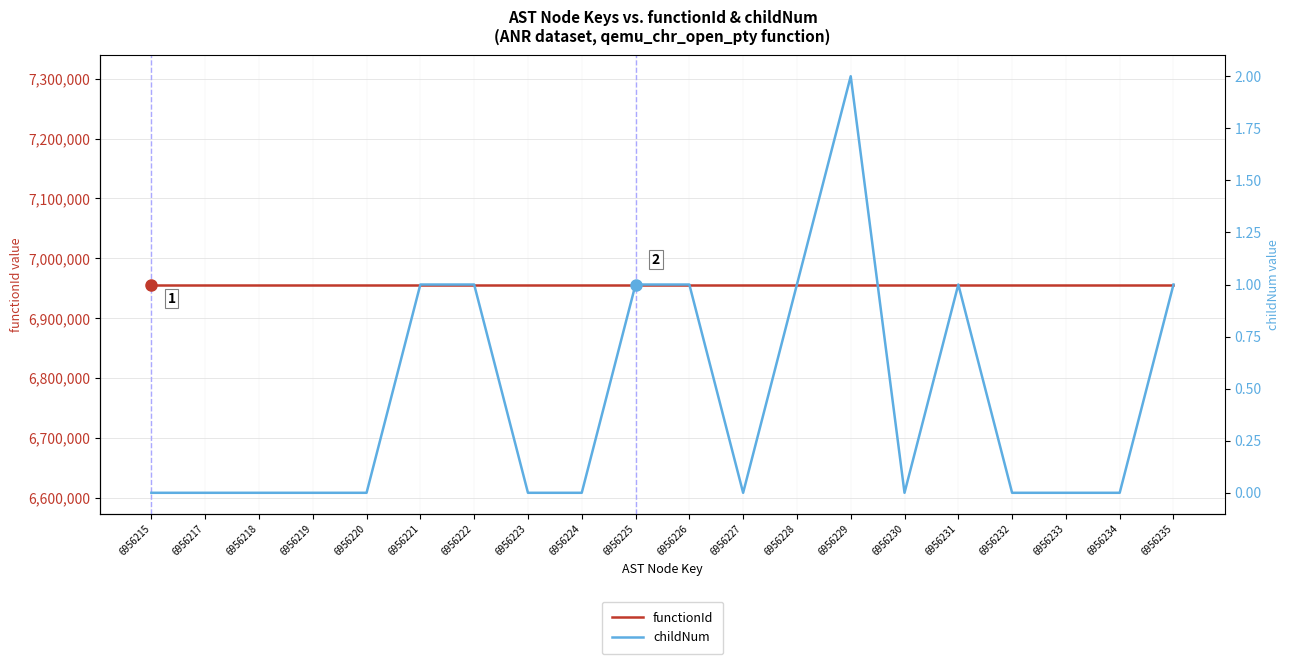

The functionId series shows 4048827 at 6956235. True or false?

False